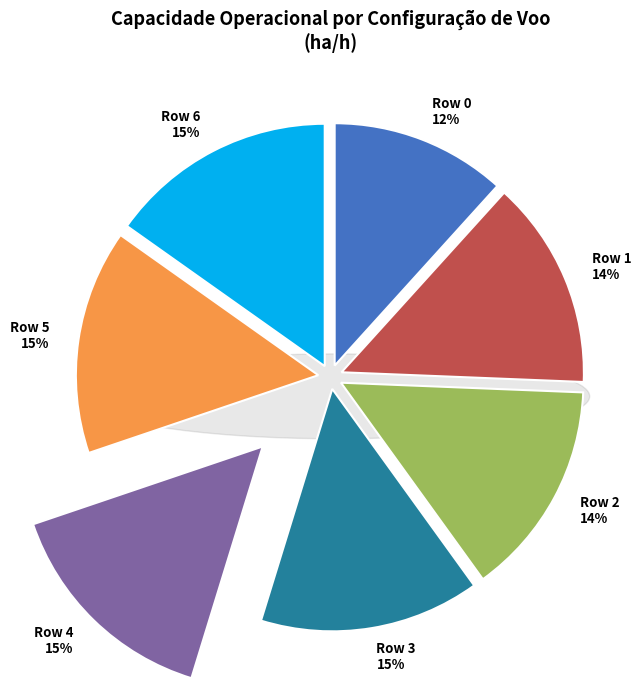

Combined, do Row 4 and Row 5 account for over 50%?

No